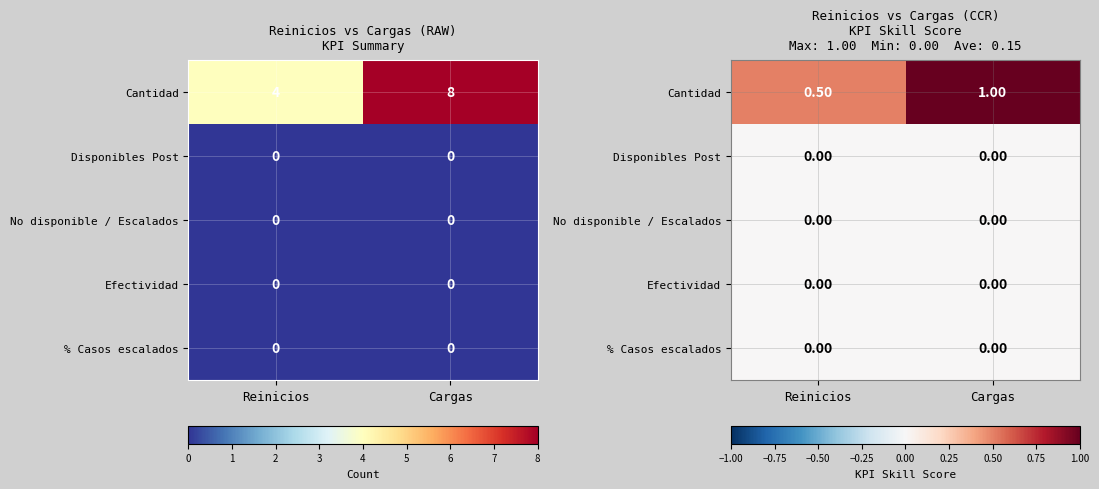

Which category has the highest value across all series?

Cargas